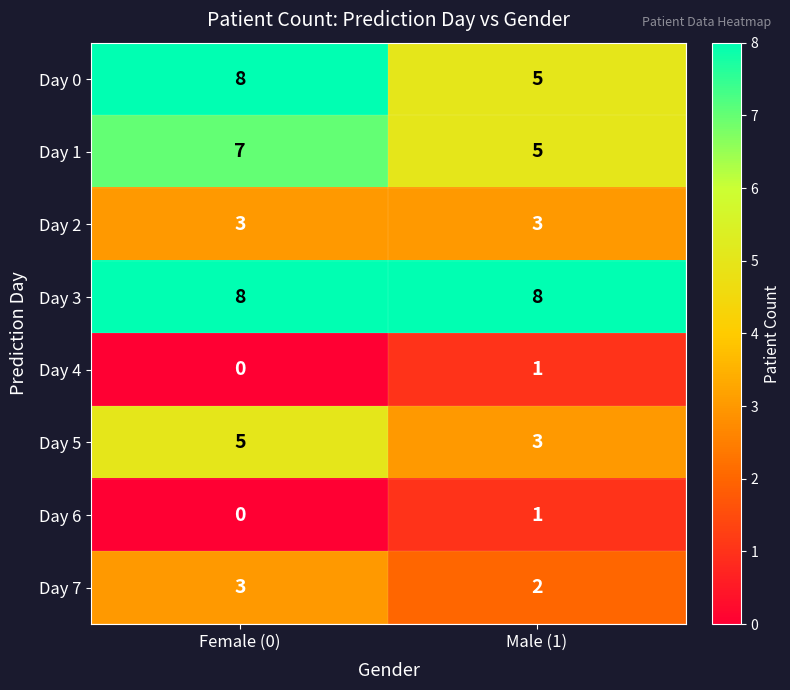

What is the total value across all series at Male (1)?

28